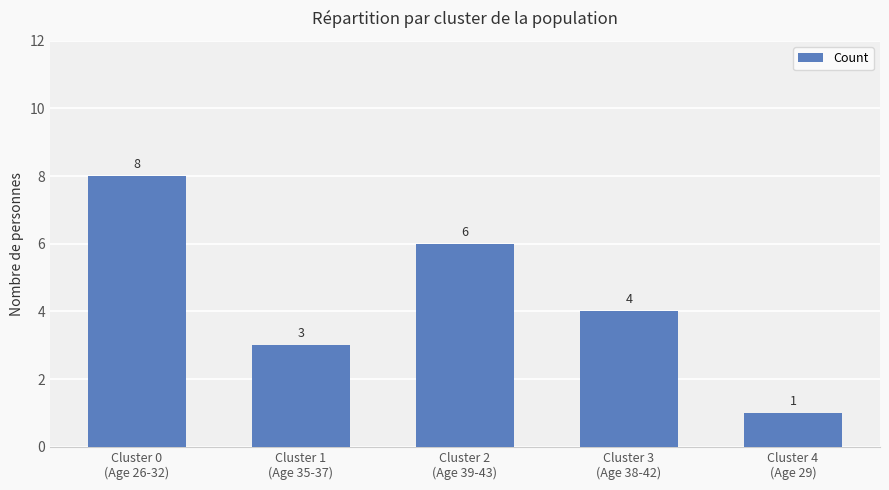

What is the sum of the values at Cluster 2
(Age 39-43) and Cluster 1
(Age 35-37)?

9